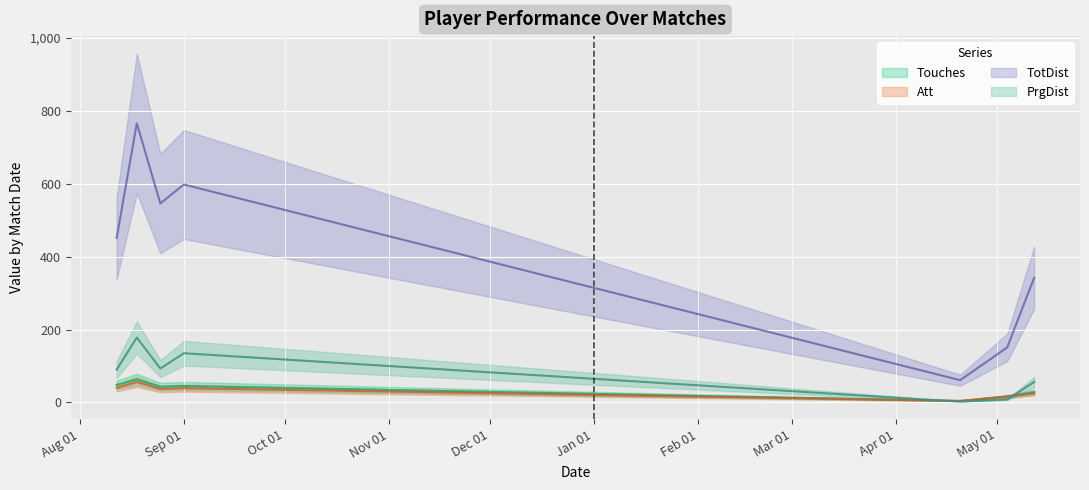

Where does the TotDist series first go above 451?

2018-08-18